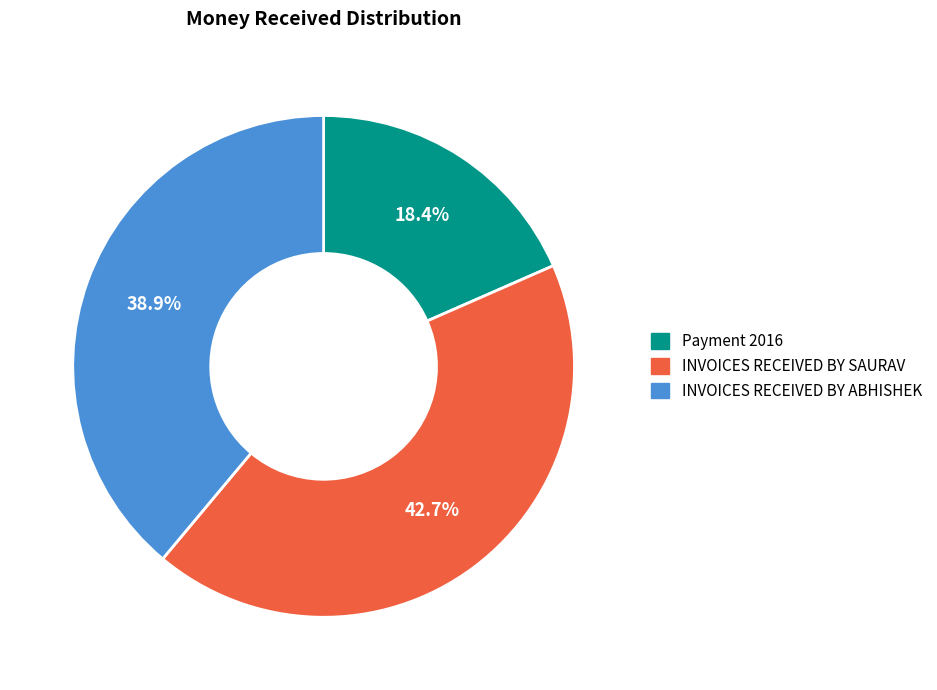

How much of the chart is everything except Payment 2016?

81.6%